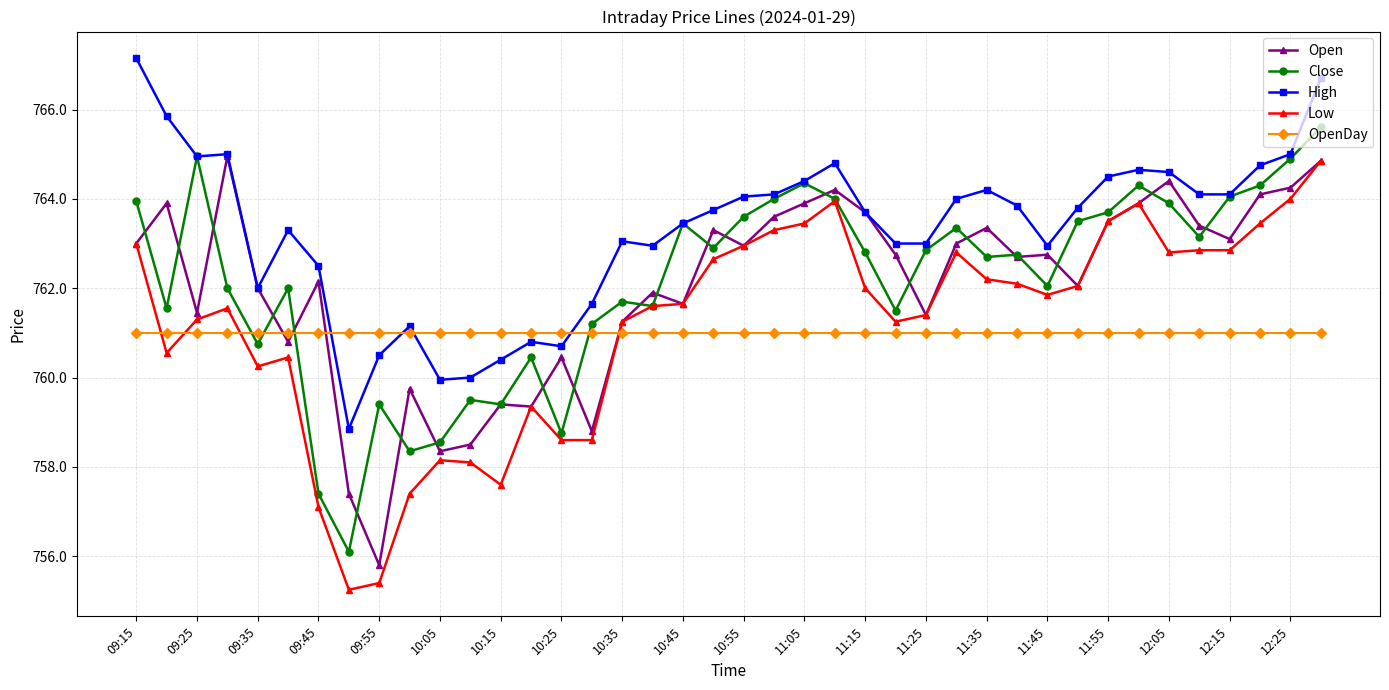

What is the value of the OpenDay point at the 8th from the left?

761.0